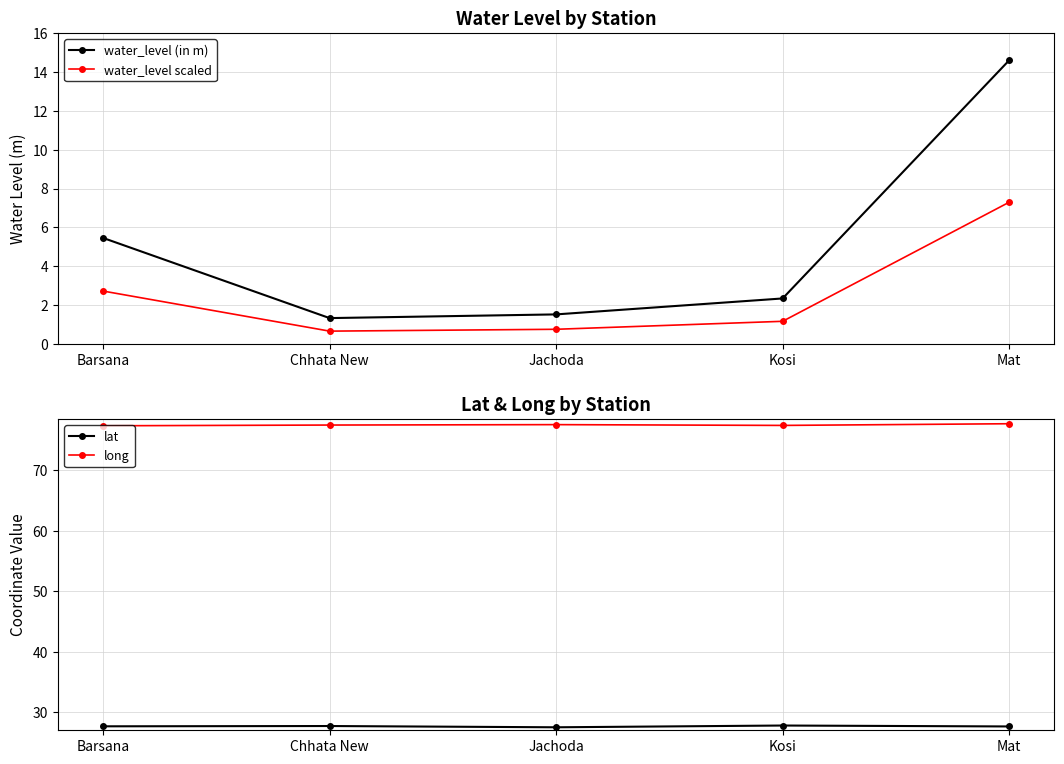

What is the highest value of the lat series?

27.8